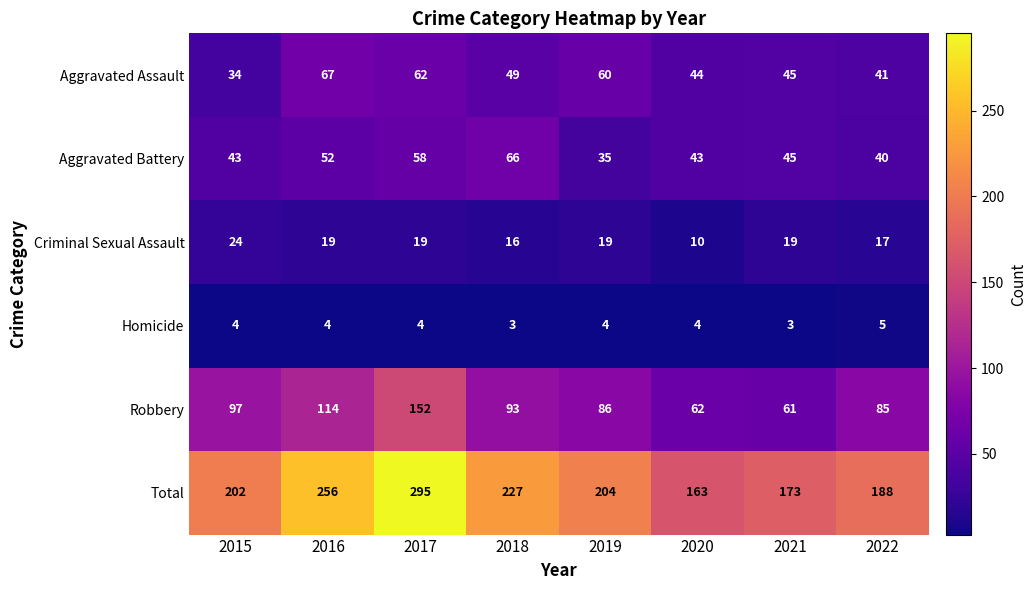

Which series has the widest spread of values?

Total